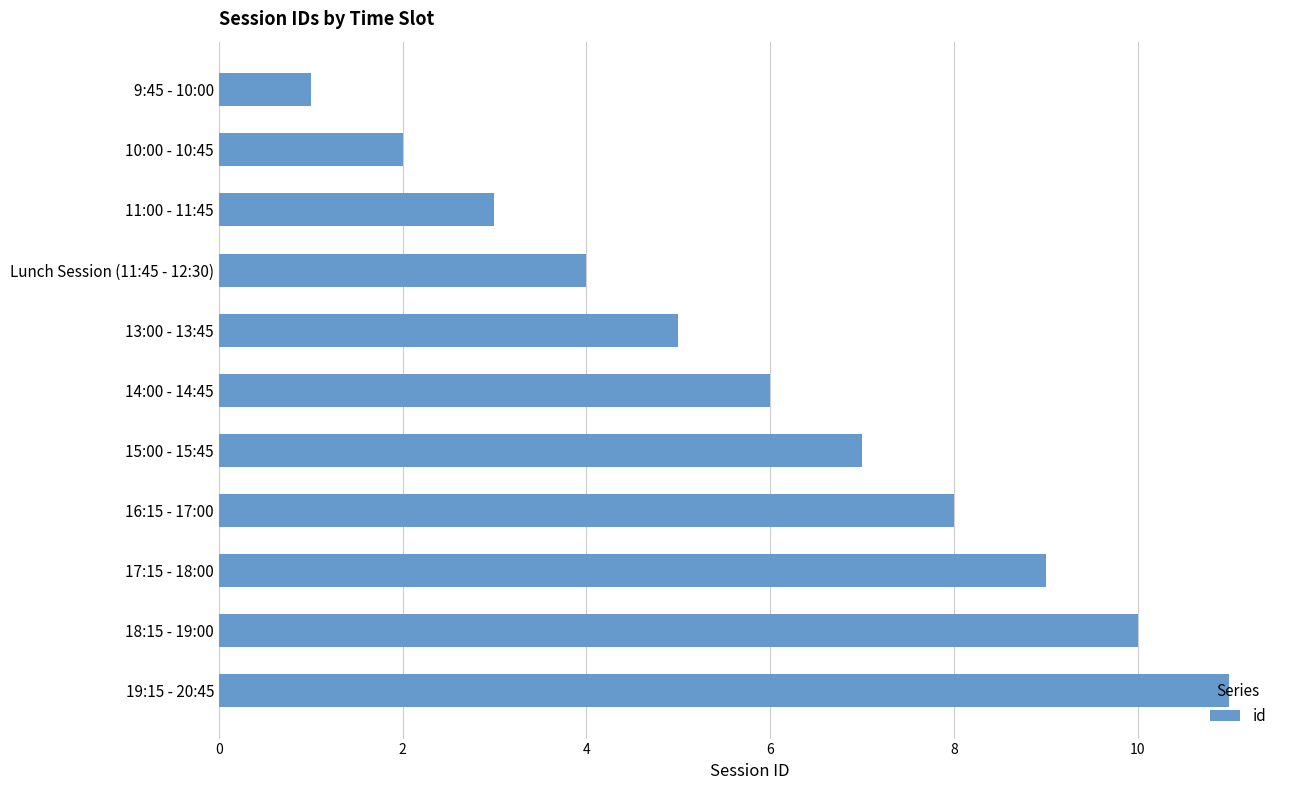

What is the change in value from Lunch Session (11:45 - 12:30) to 18:15 - 19:00?

+6